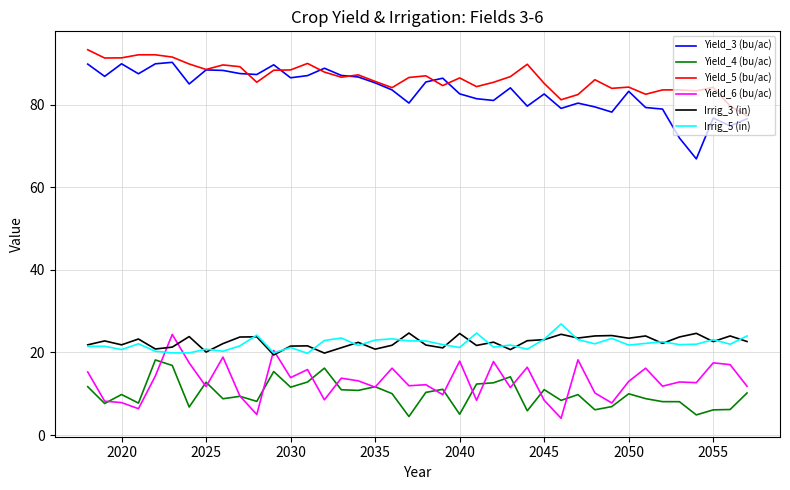

True or false: Yield_4 (bu/ac) and Yield_5 (bu/ac) intersect in this chart.

False